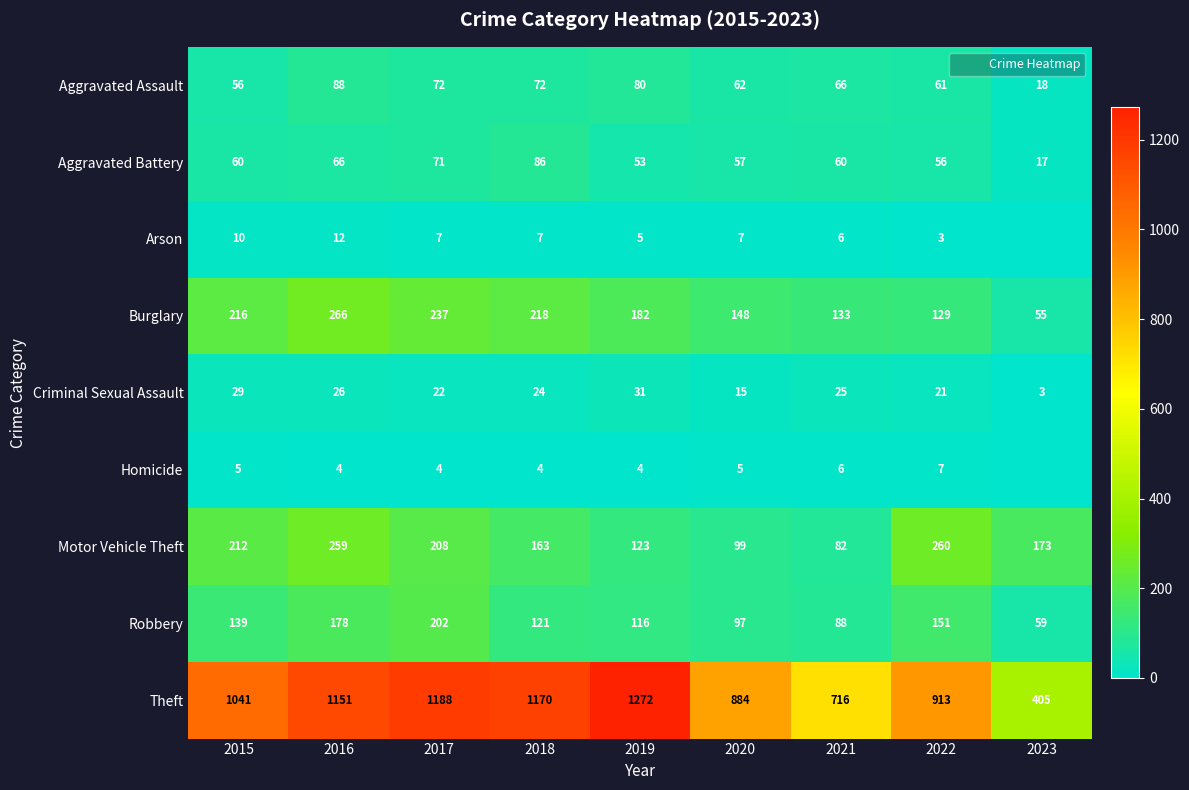

What is the greatest value displayed?

1272